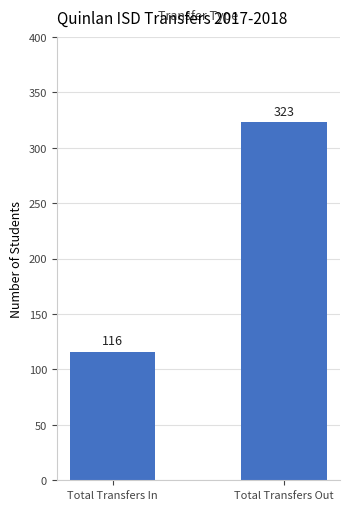

Rank the categories by value from highest to lowest.

Total Transfers Out, Total Transfers In